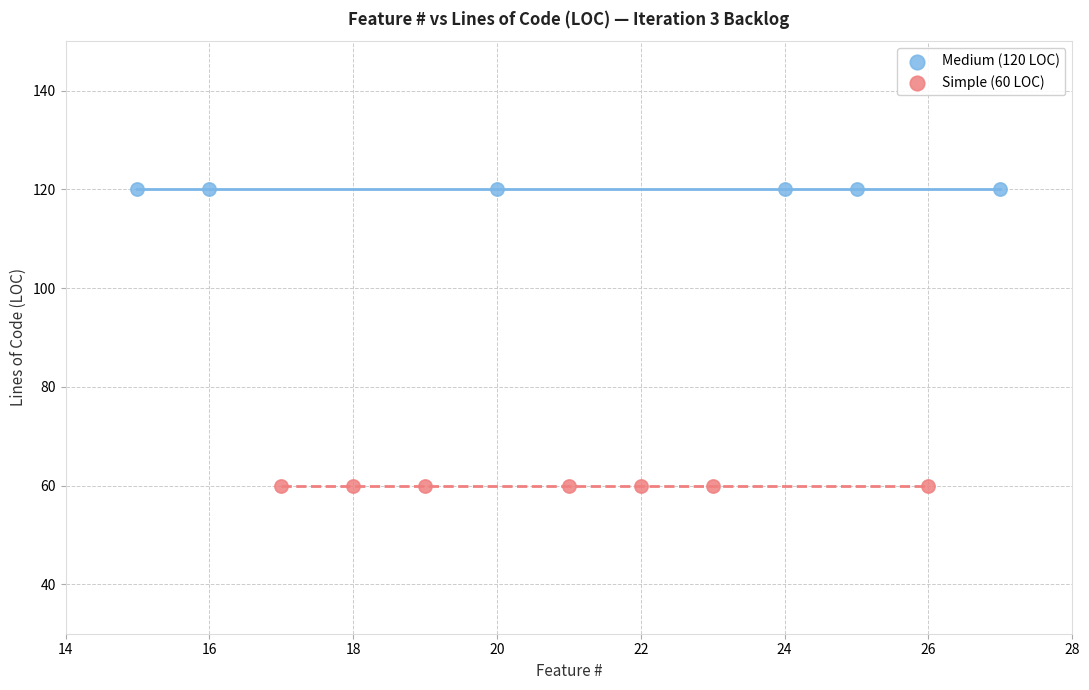

What are all the series names shown in the legend?

Medium (120 LOC), Simple (60 LOC)